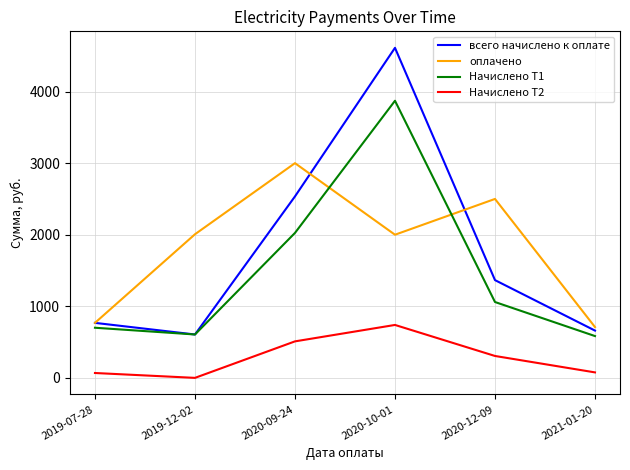

What is the spread (max minus min) of values at 2019-12-02?

2006.5